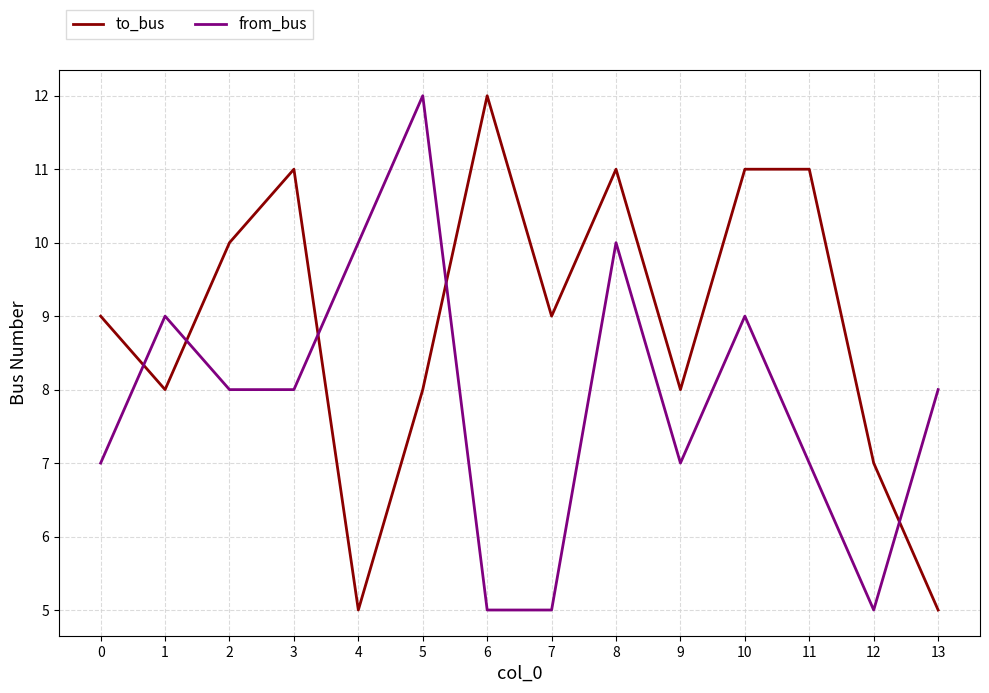

What is the greatest value displayed?

12